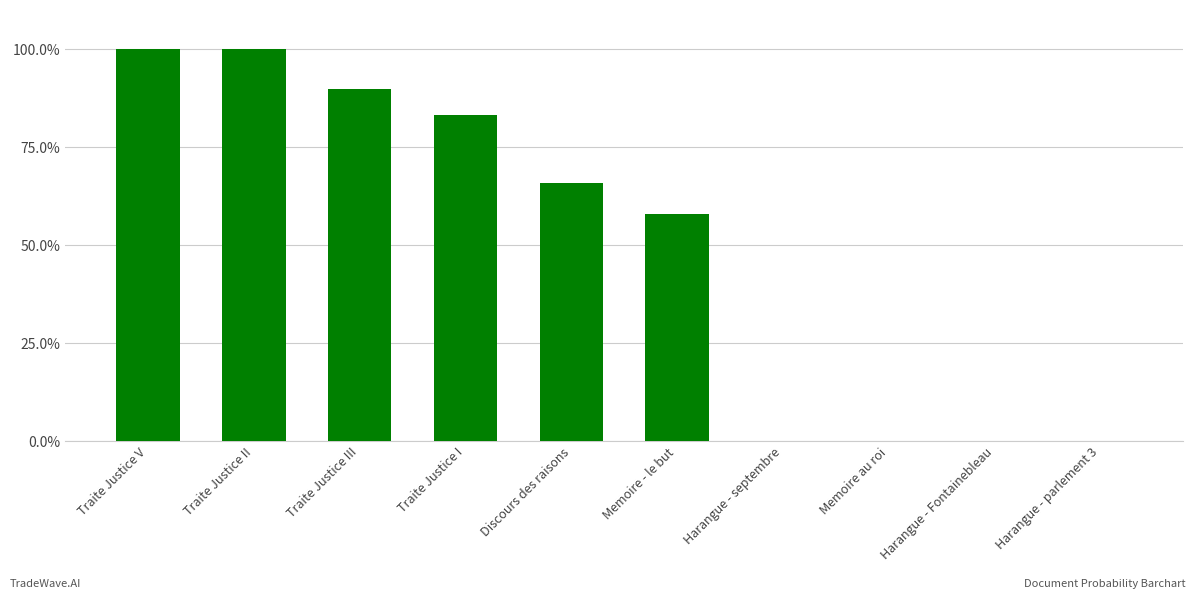

What is the label of the 4th bar from the left?

Traite Justice I